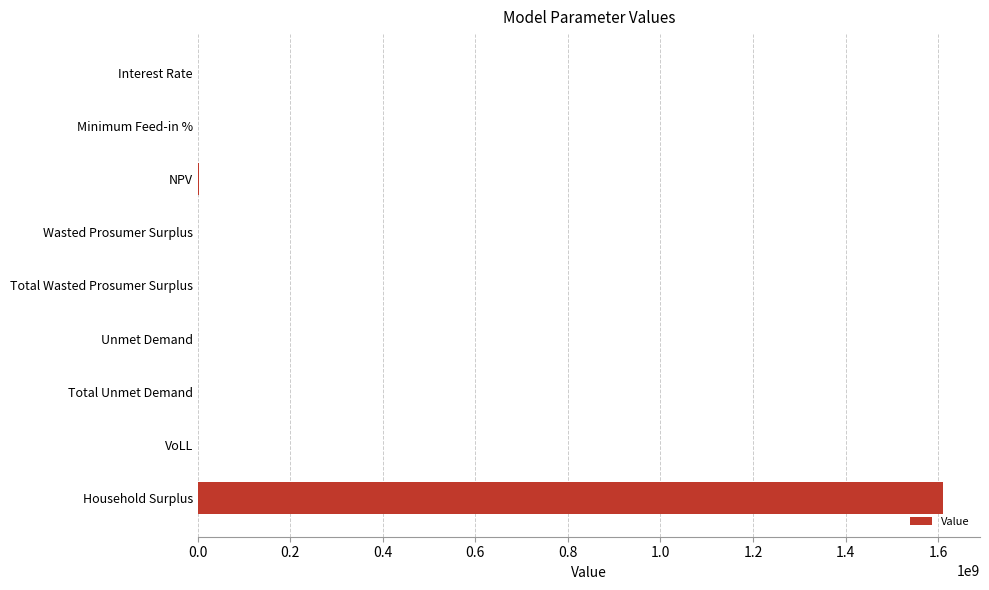

Which has a higher value, Household Surplus or Total Wasted Prosumer Surplus?

Household Surplus